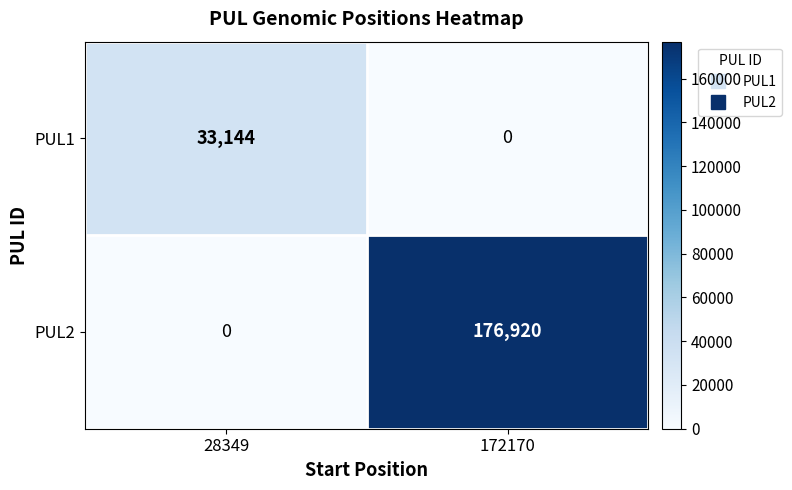

How many data points does each series have?

2